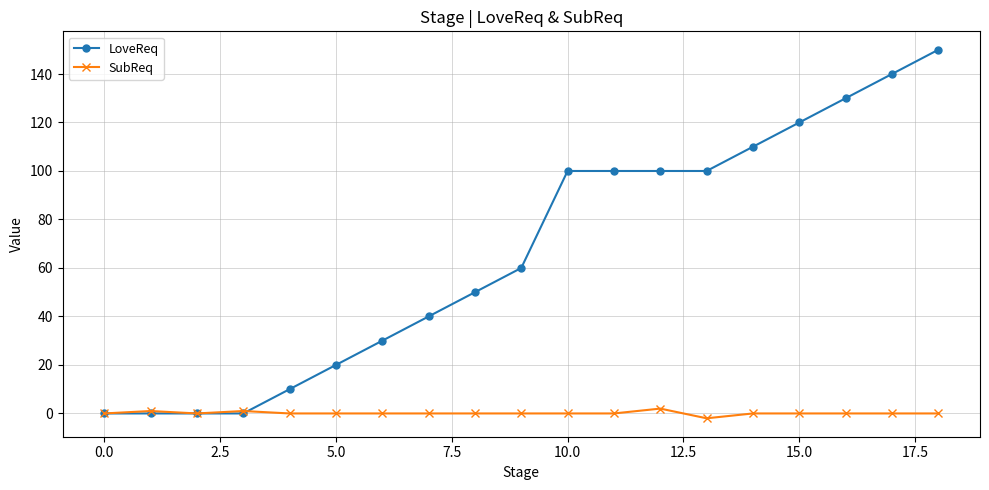

How many distinct data groups are displayed?

2